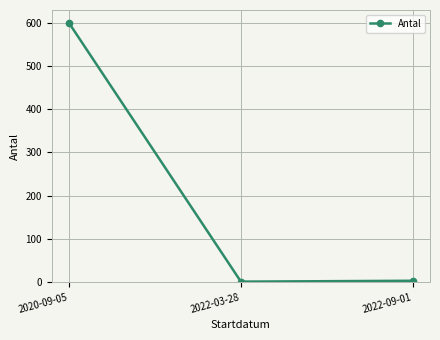

What is the approximate value at 2020-09-05, to the nearest 10?

600